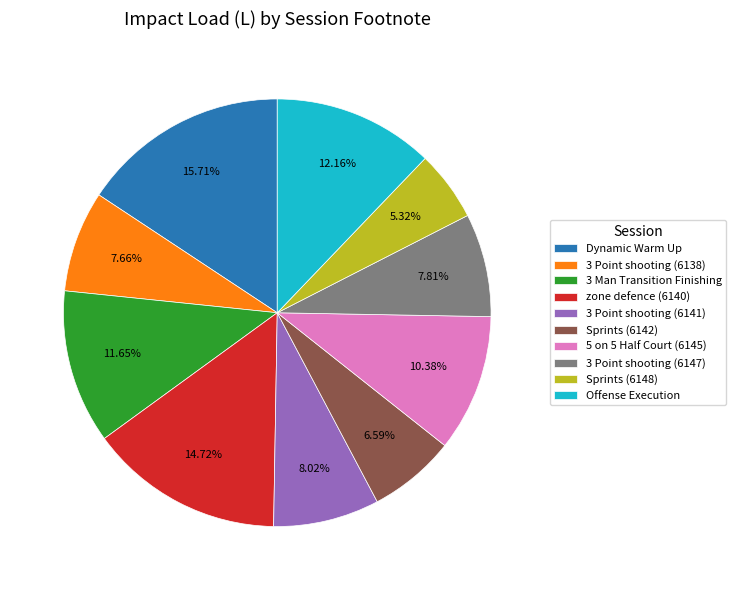

How many segments does this pie chart have?

10